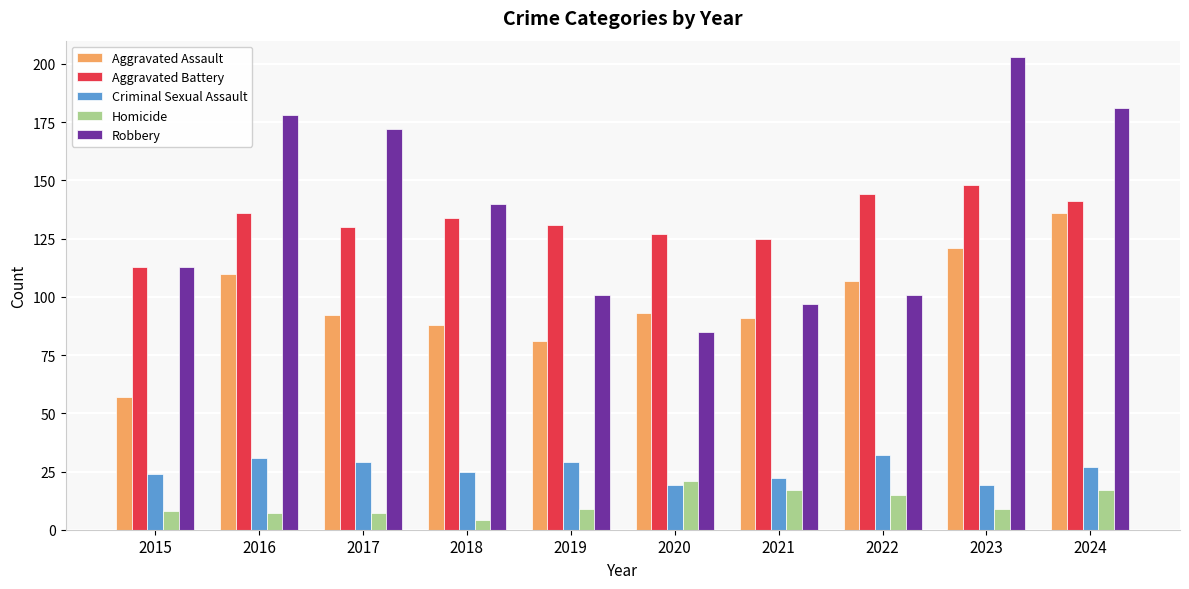

What is the total value across all series at 2017?

430